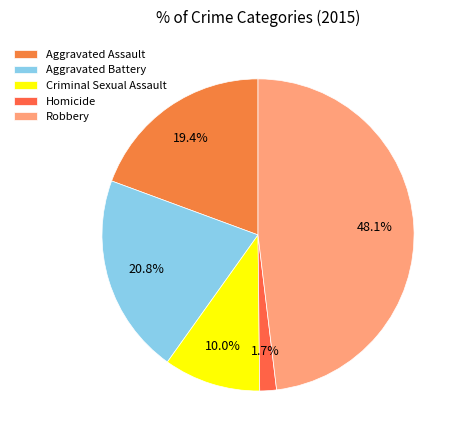

Count the number of slices in the pie.

5